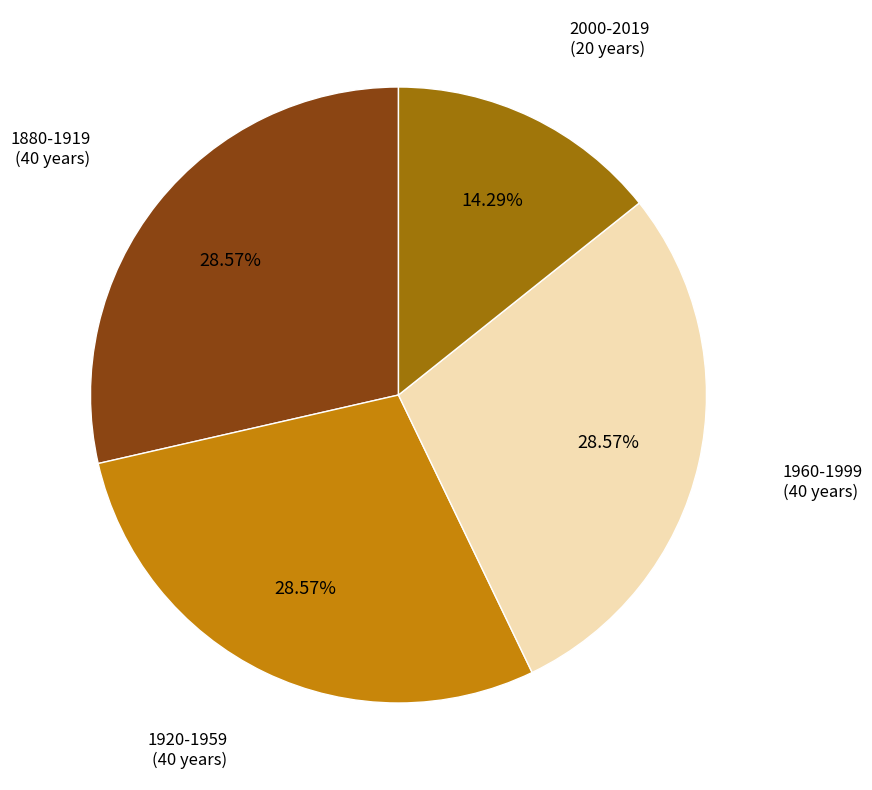

Is there any slice that represents more than half of the pie?

No